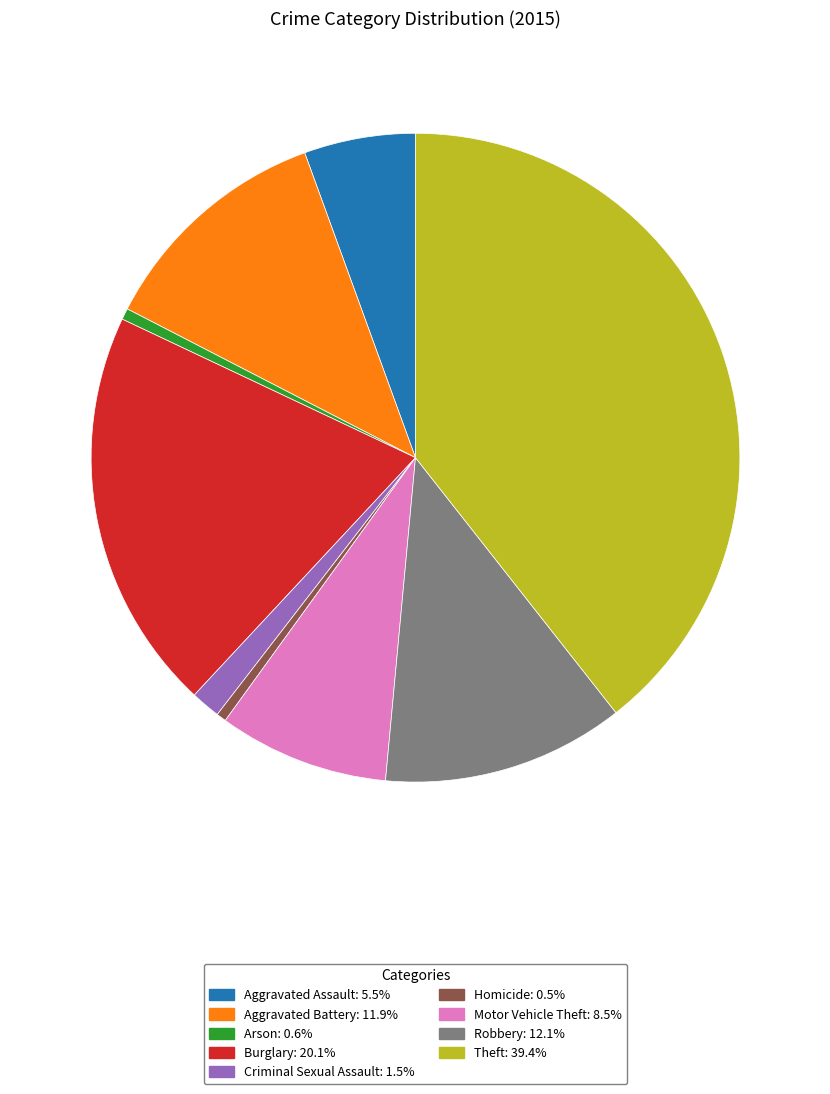

What is the largest slice in the pie chart?

Theft